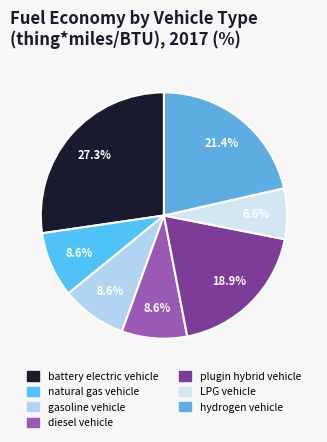

To the nearest percent, what is the difference between the battery electric vehicle and plugin hybrid vehicle slice percentages?

8%